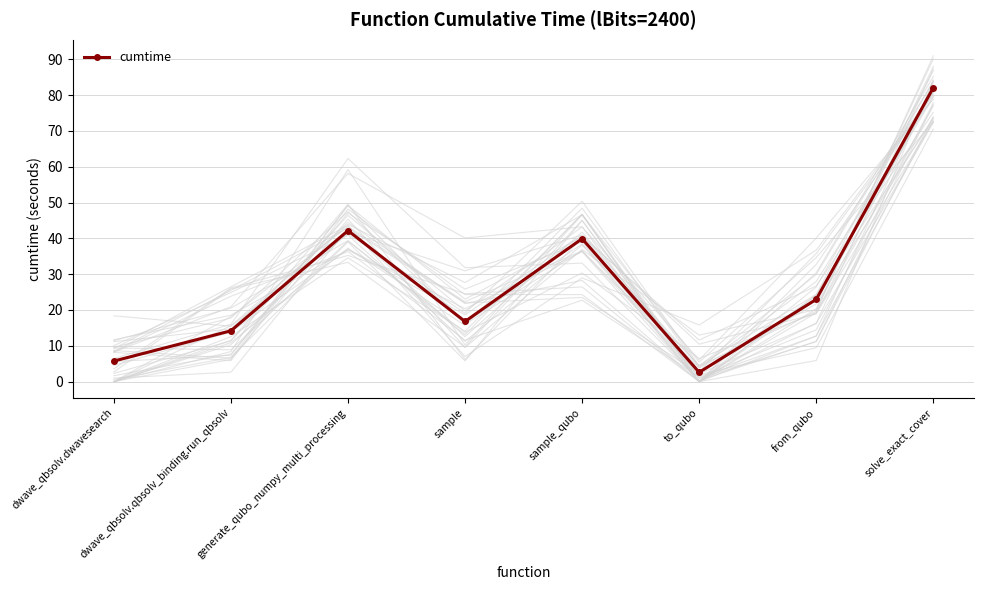

What is the value of the 8th point from the left?

82.1